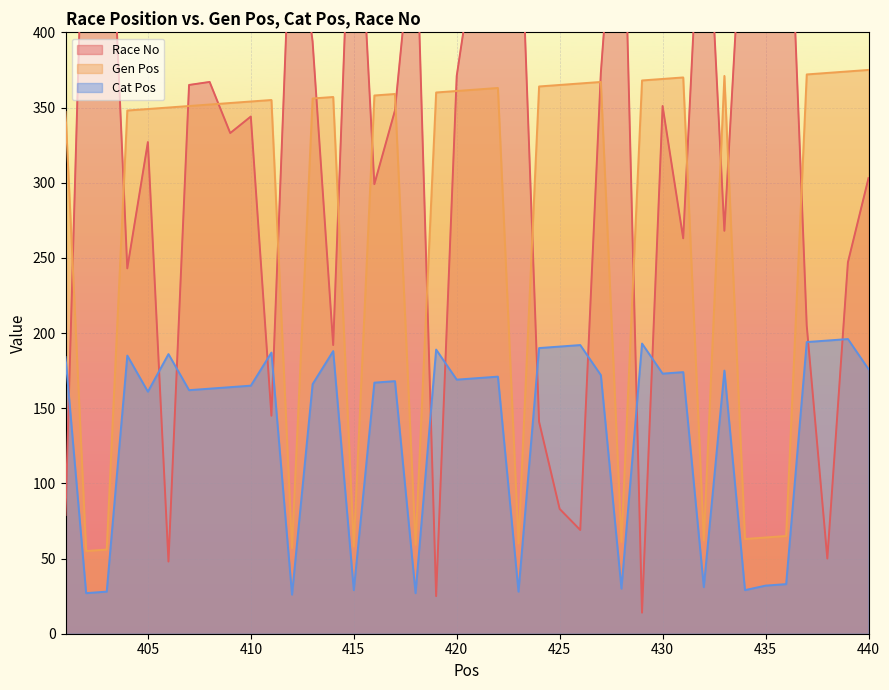

True or false: Cat Pos and Gen Pos intersect in this chart.

False